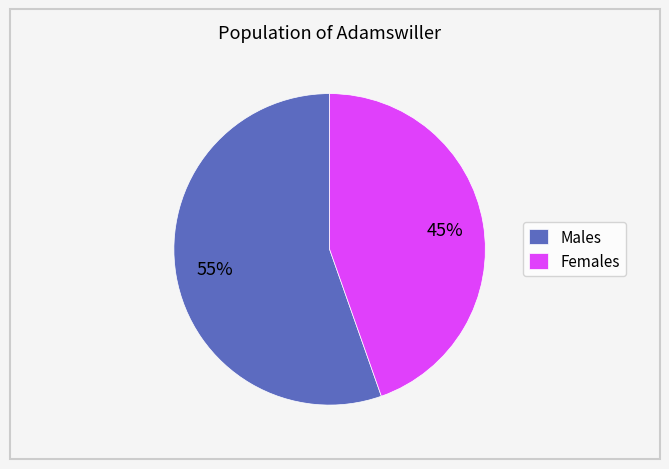

Is Females the majority of the pie?

No